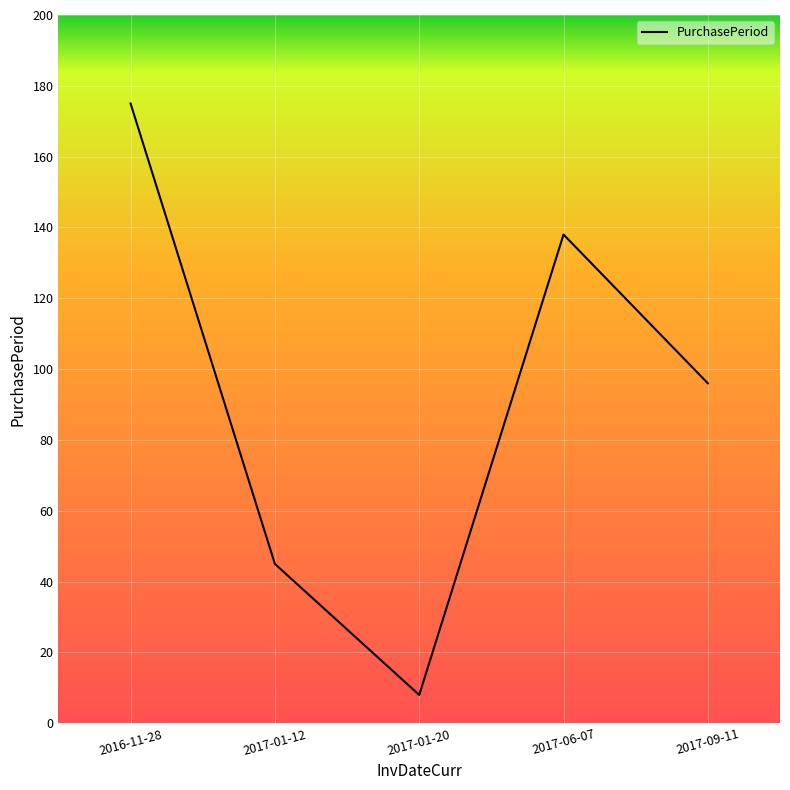

Reading right to left, list all the values displayed in this chart.

96	138	8	45	175